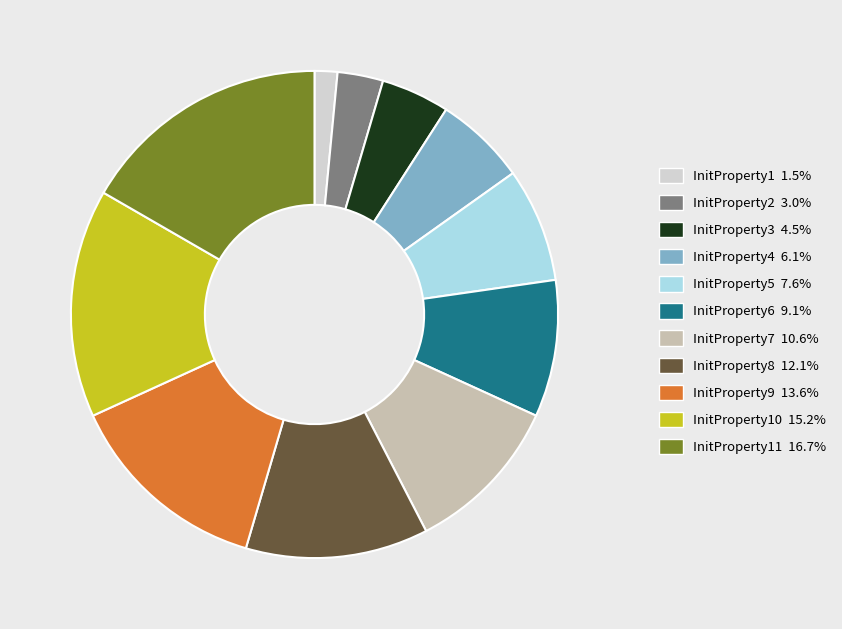

Is there any slice that represents more than half of the pie?

No